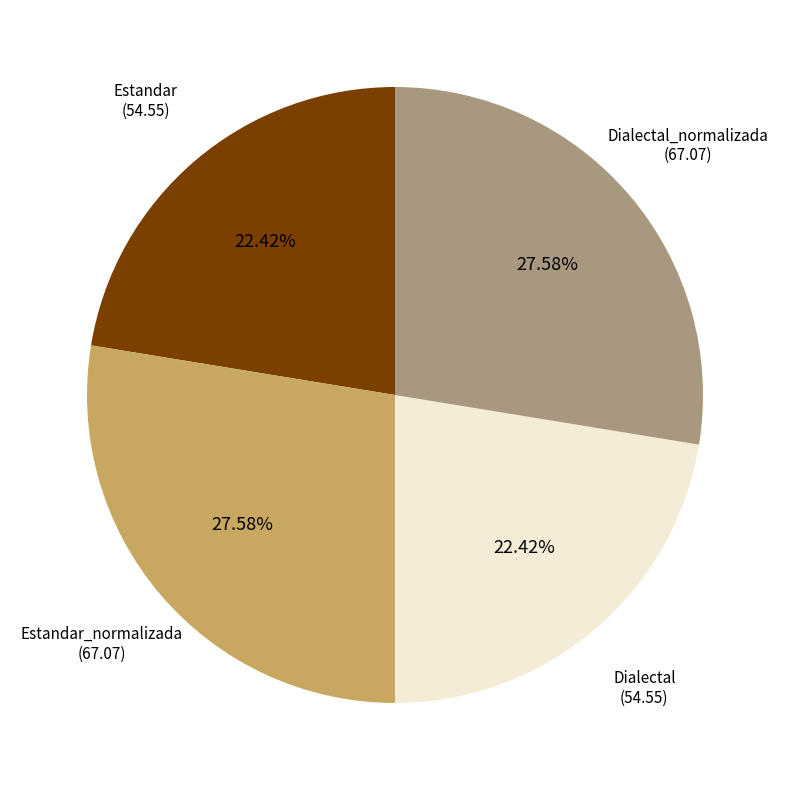

Is it true that Estandar_normalizada is 28% of the pie?

True